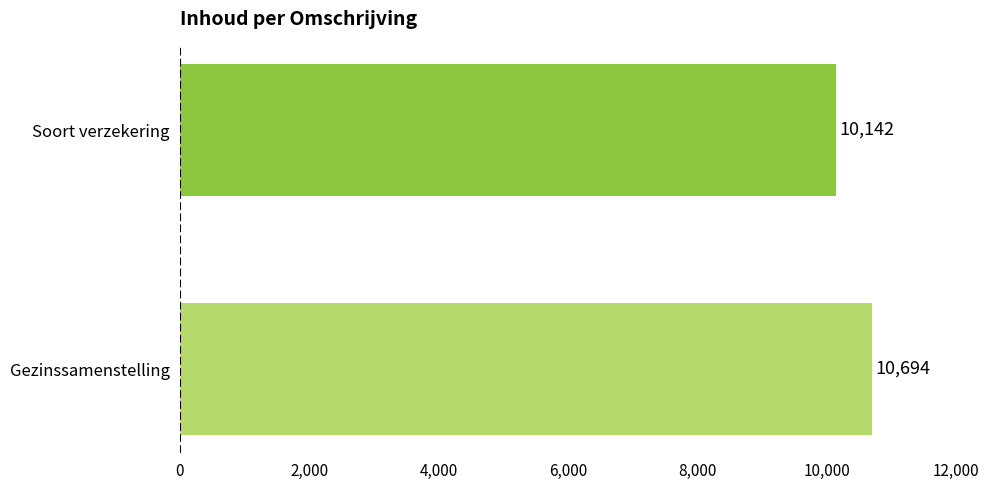

What is the ratio of the value at Gezinssamenstelling to the value at Soort verzekering?

1.1